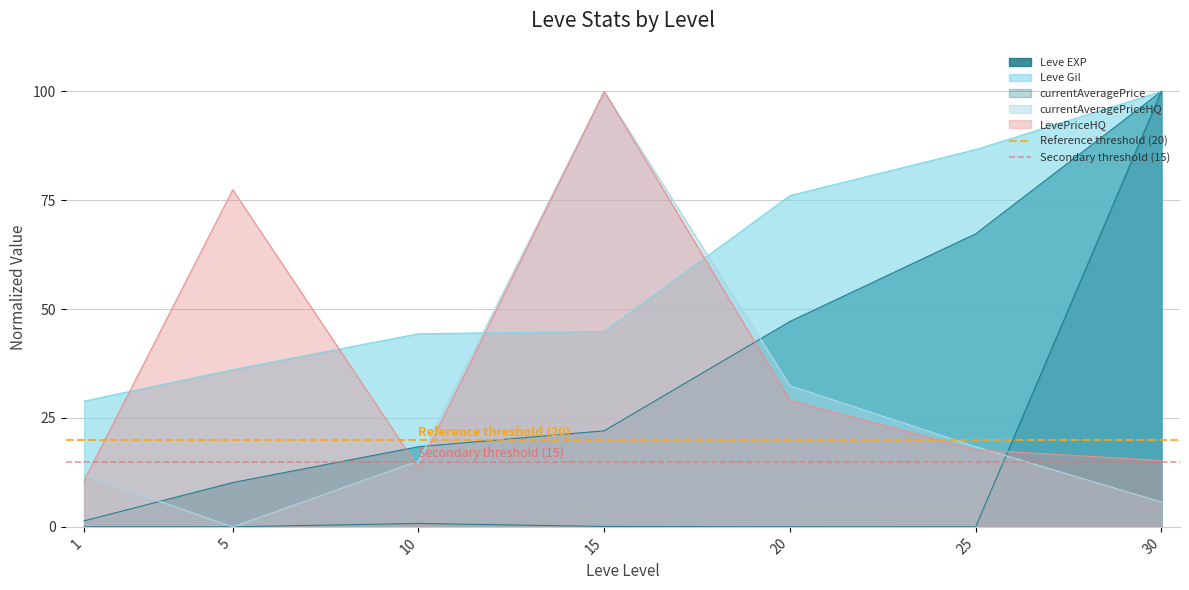

What is the value of the Secondary threshold (15) point at the 2nd from the left?

15